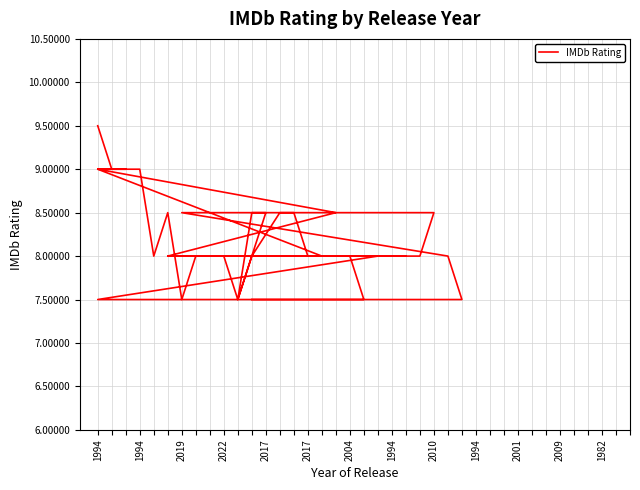

How many values are between 8 and 9?

31